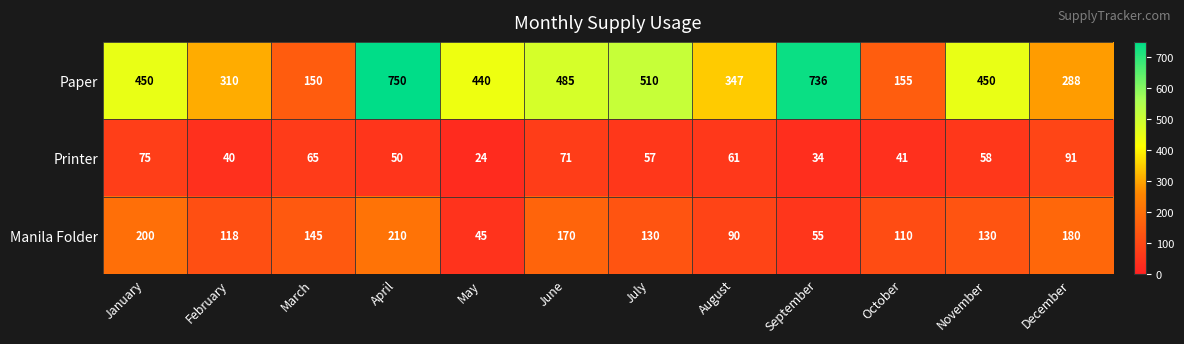

What is the total value across all series at July?

697